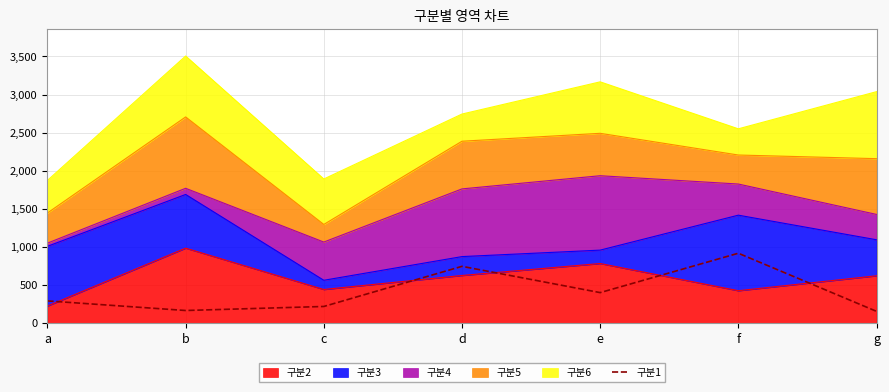

What is the sum of the values at b and e?

563